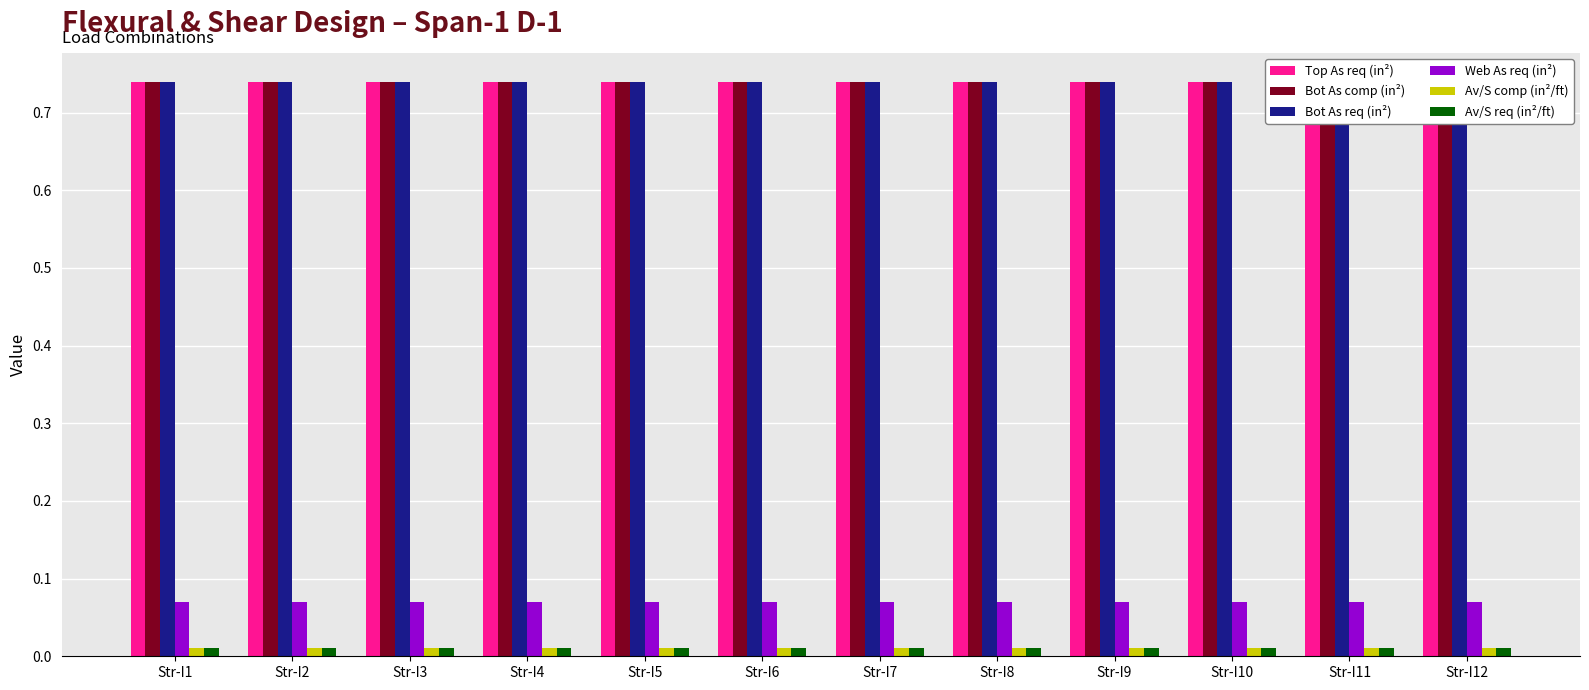

Which series has the largest total across all categories?

Top As req (in²)